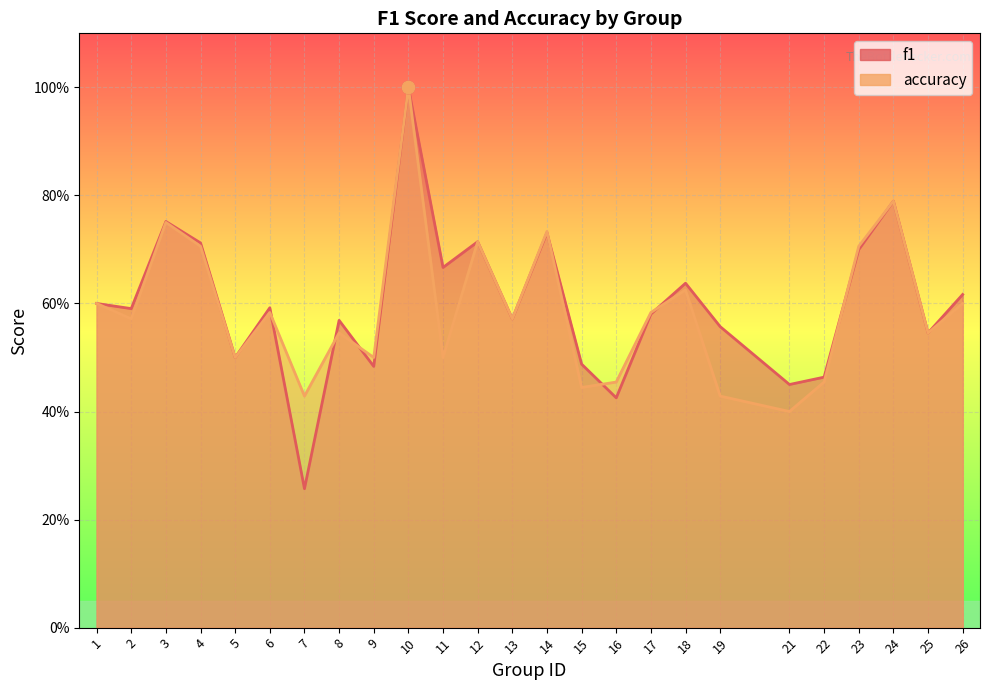

What is the total value across all series at 4?

1.4